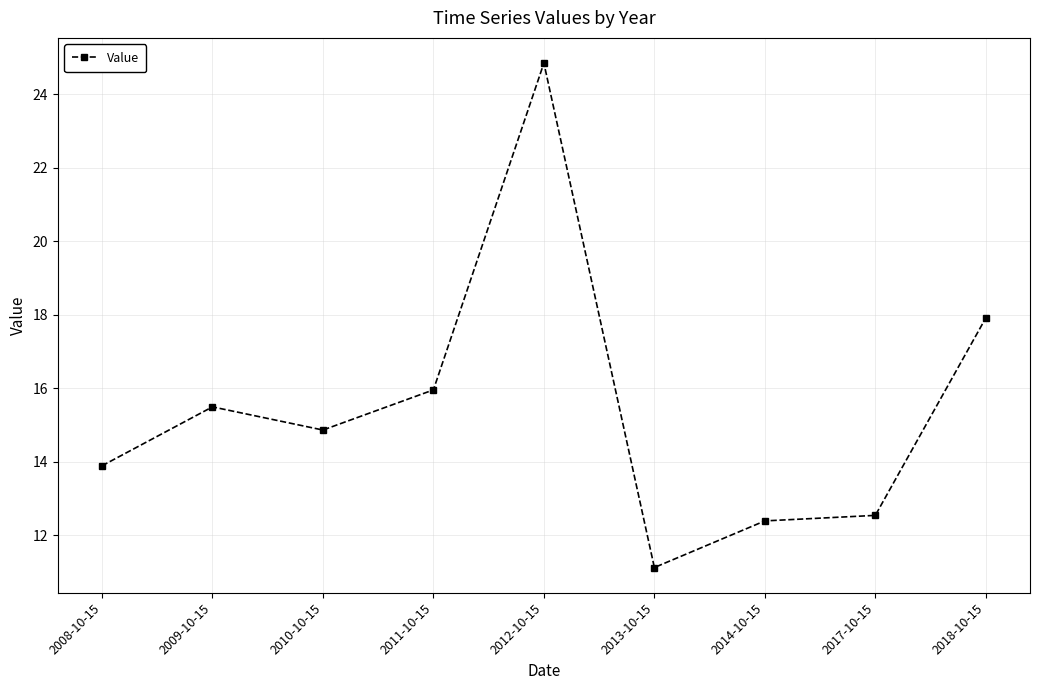

Reading right to left, transcribe all the data shown in this chart.

17.9	12.5	12.4	11.1	24.8	16.0	14.9	15.5	13.9